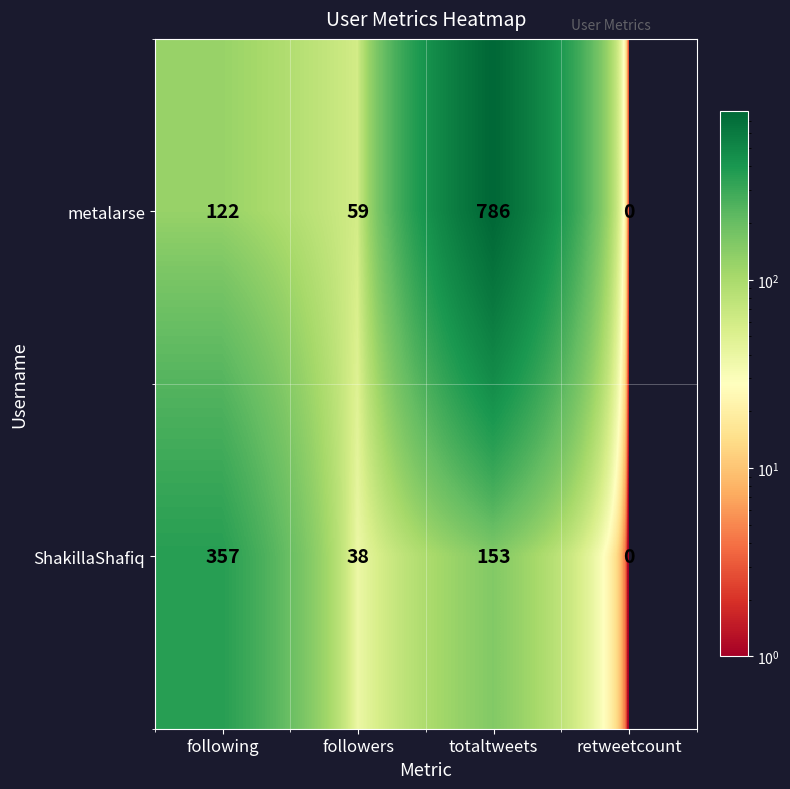

What is the average value of the ShakillaShafiq series?

137